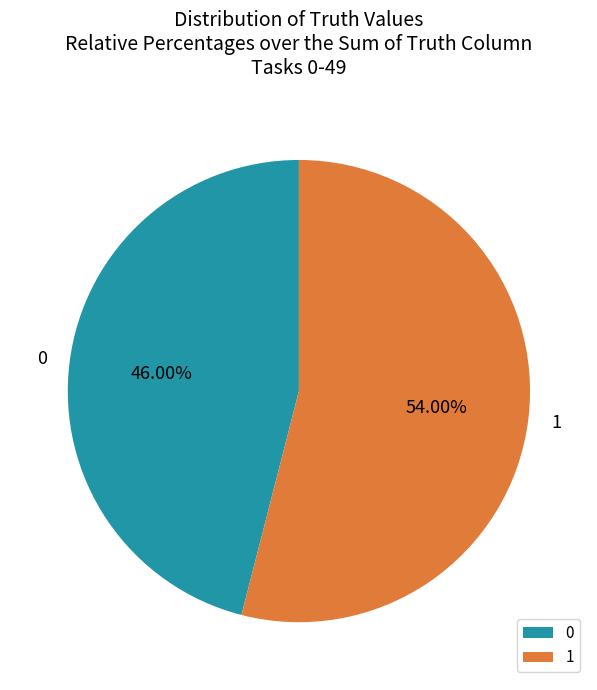

True or false: 1 accounts for 54% of the total.

True